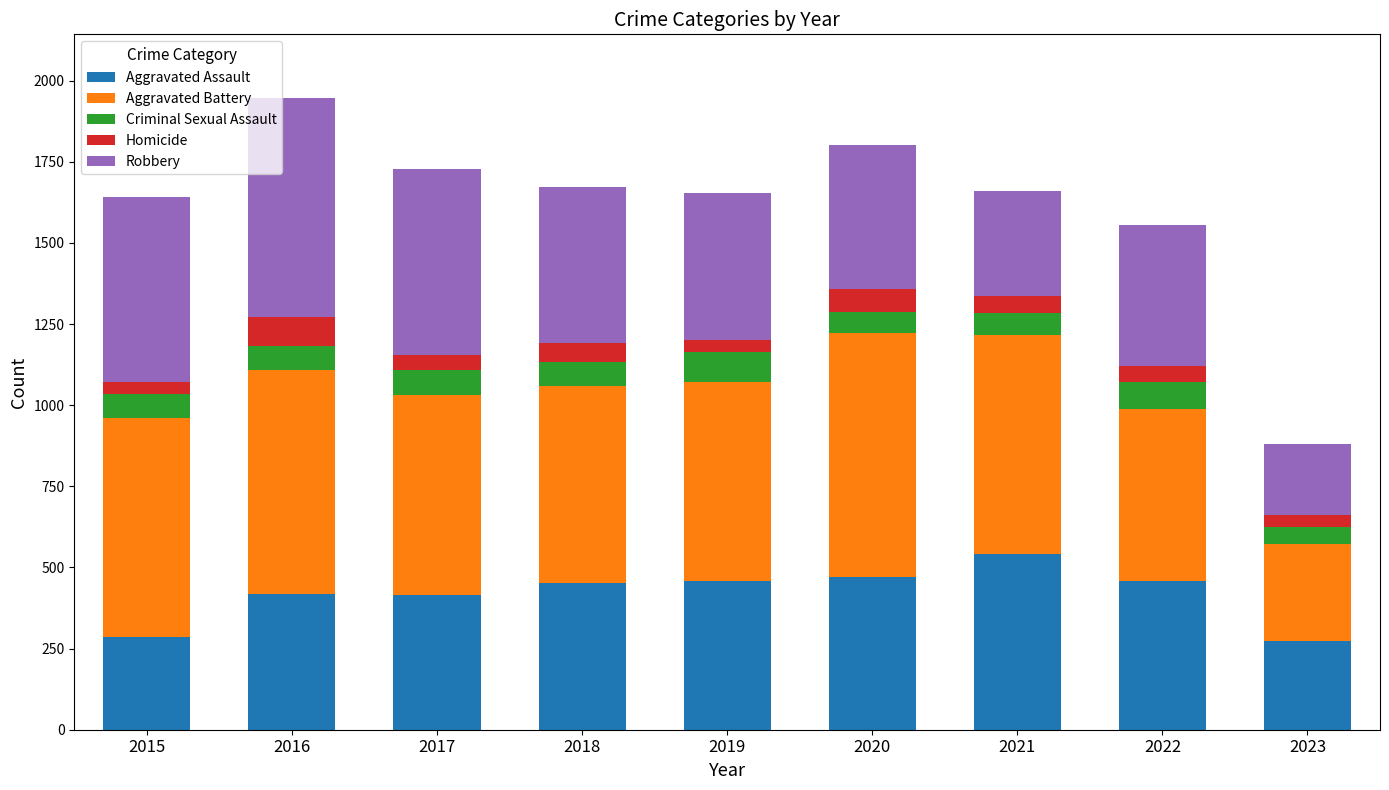

What is the maximum value for Aggravated Assault?

543